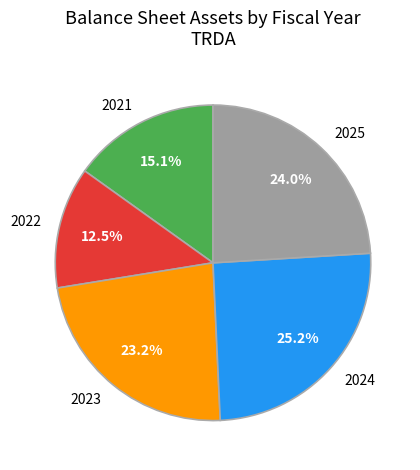

To the nearest percent, what portion does 2021 represent?

15%